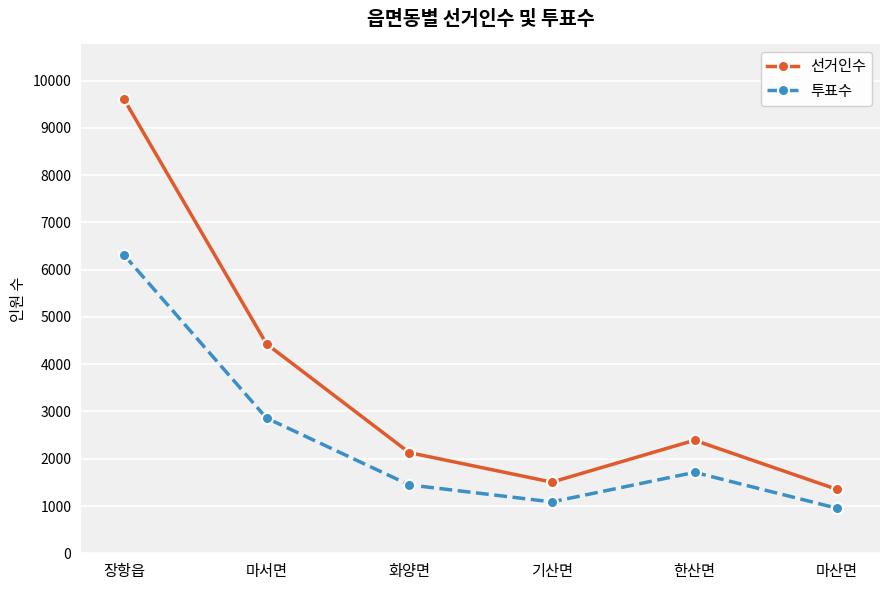

Which series has the largest total across all categories?

선거인수